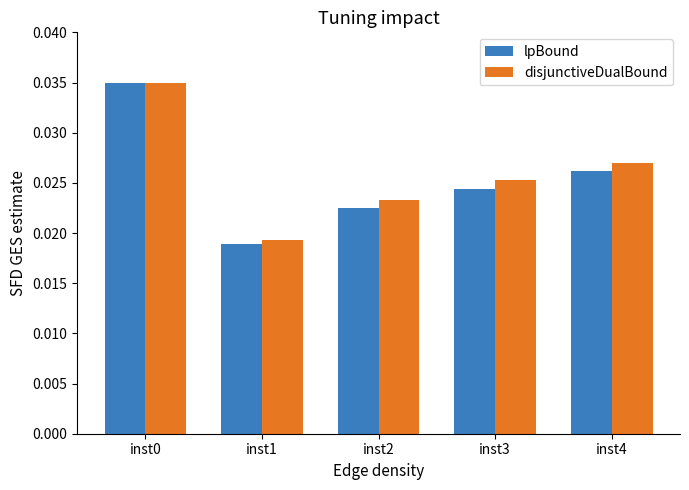

Is the value of lpBound at inst2 greater than the value of disjunctiveDualBound at inst0?

No